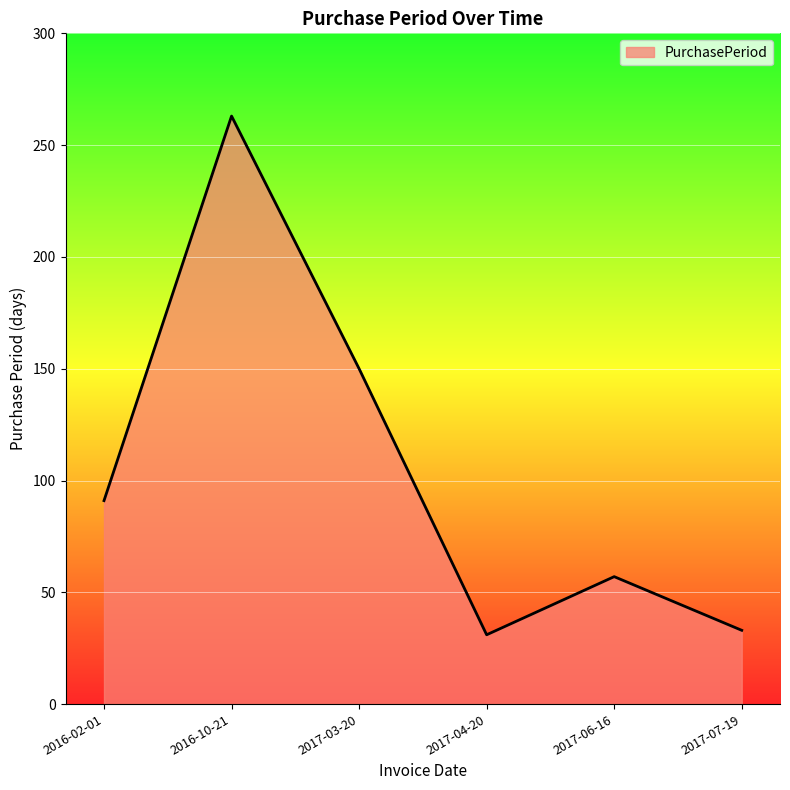

What is the change in value from 2017-03-20 to 2017-04-20?

-119